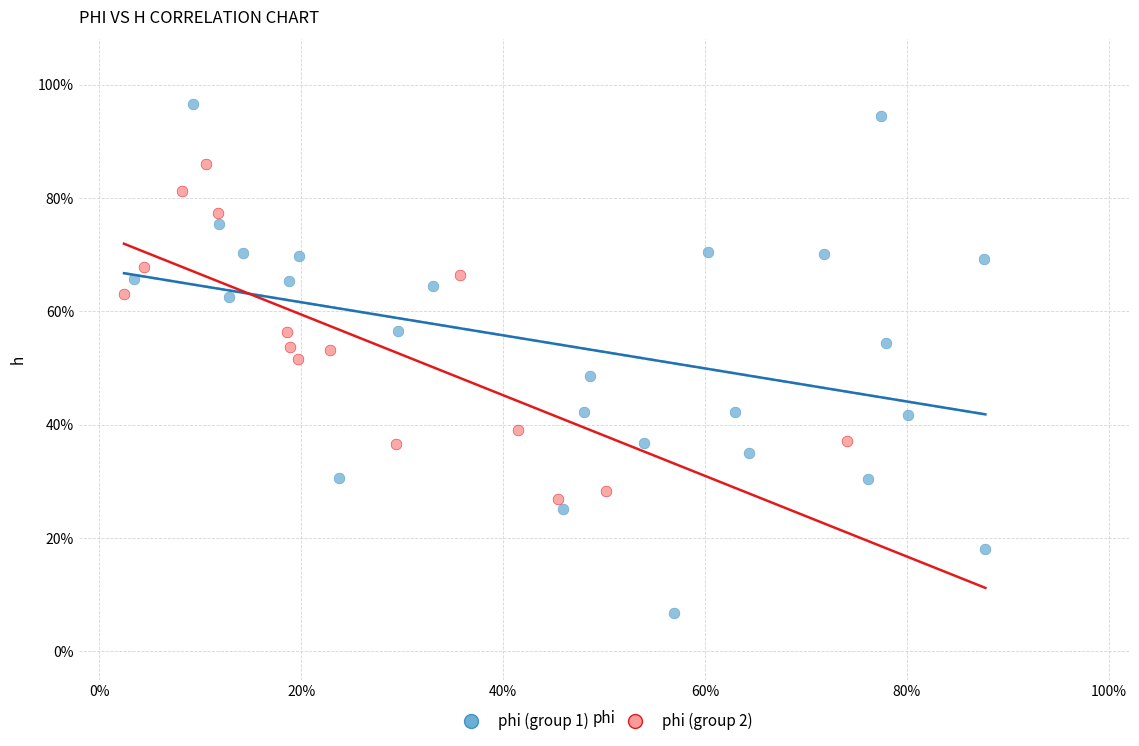

What are all the series names shown in the legend?

phi (group 1), phi (group 2)